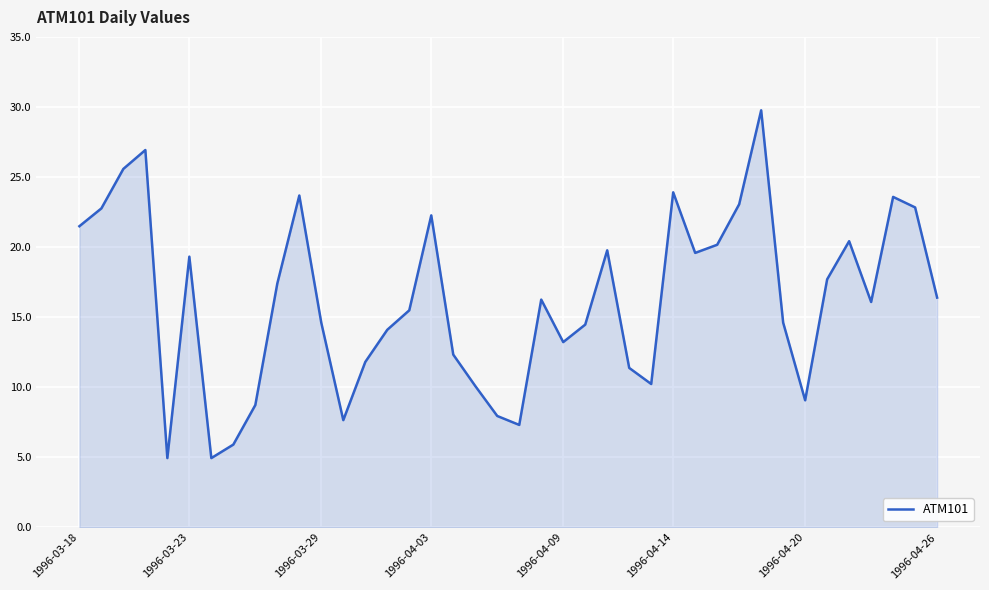

What is the smallest value displayed?

4.9